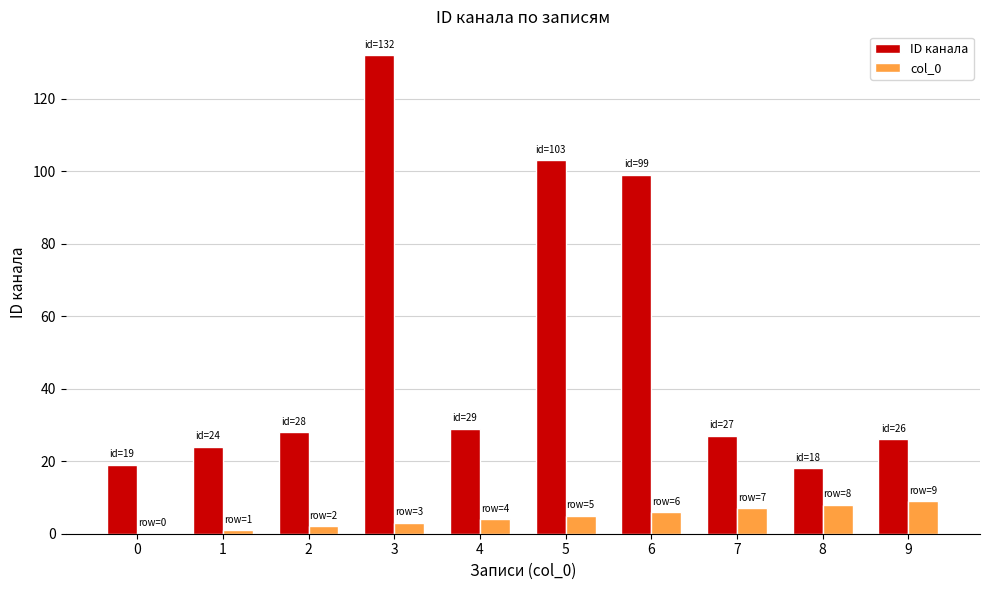

Reading left to right, list all the values displayed in this chart.

ID канала: 19	24	28	132	29	103	99	27	18	26
col_0: 0	1	2	3	4	5	6	7	8	9